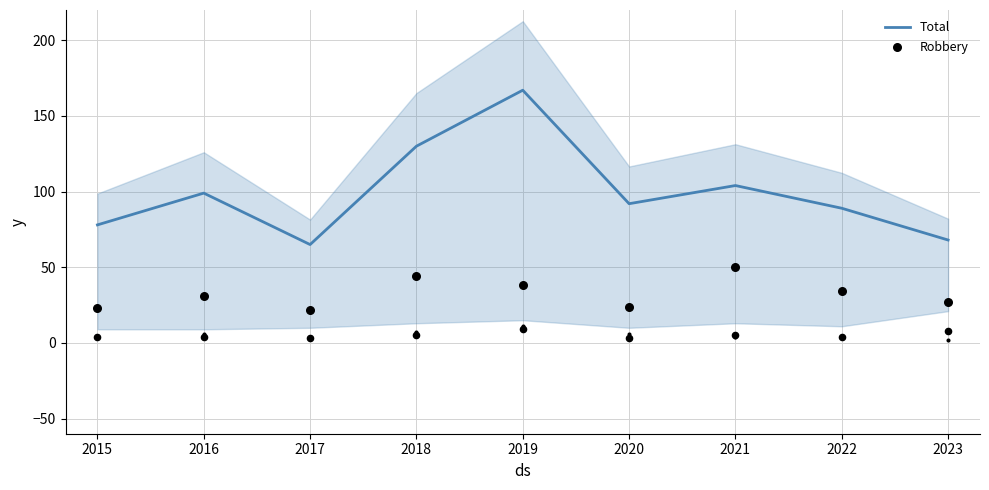

Is it true that Total equals 78 at 2015?

True